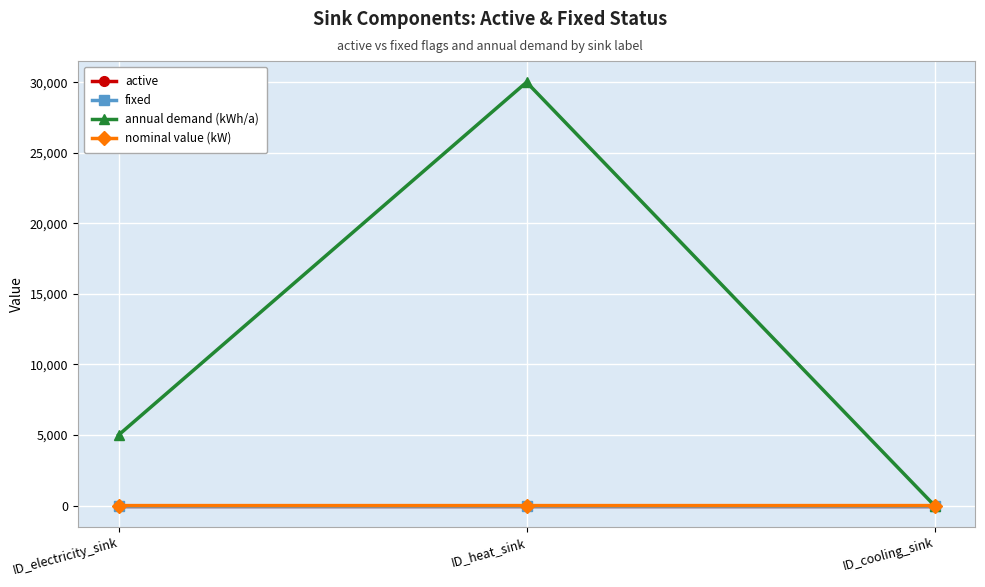

List the series in order of their peak value, highest first.

annual demand (kWh/a), active, fixed, nominal value (kW)